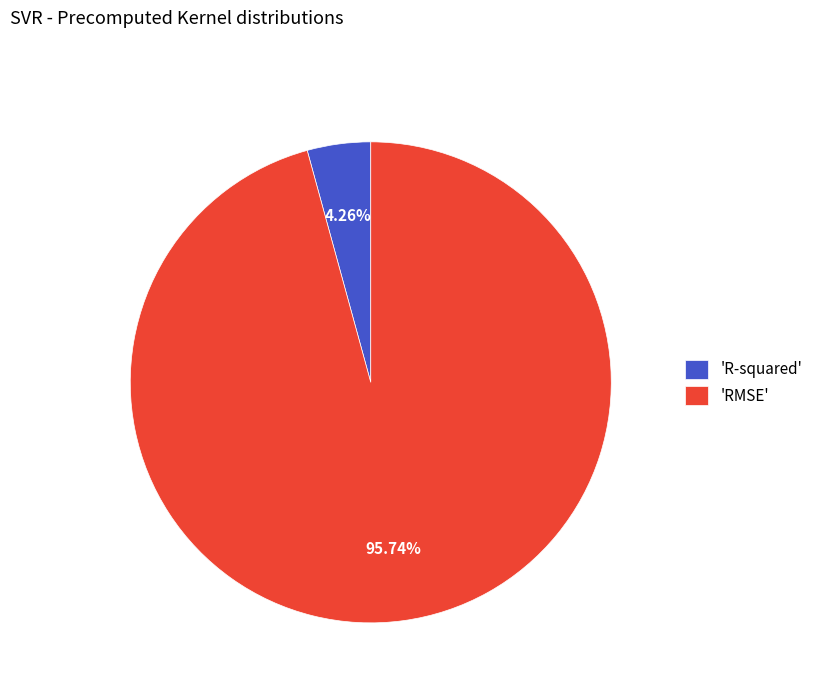

Rank the categories by value from highest to lowest.

'RMSE', 'R-squared'